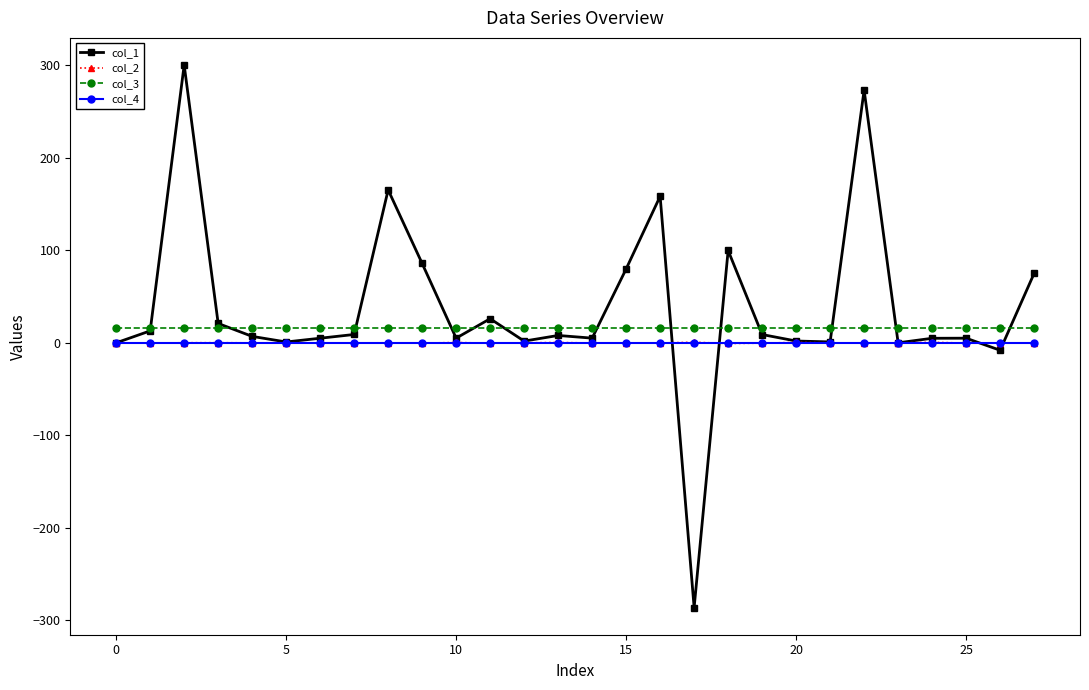

In col_1, how many points are lower than both neighbors (excluding endpoints)?

8